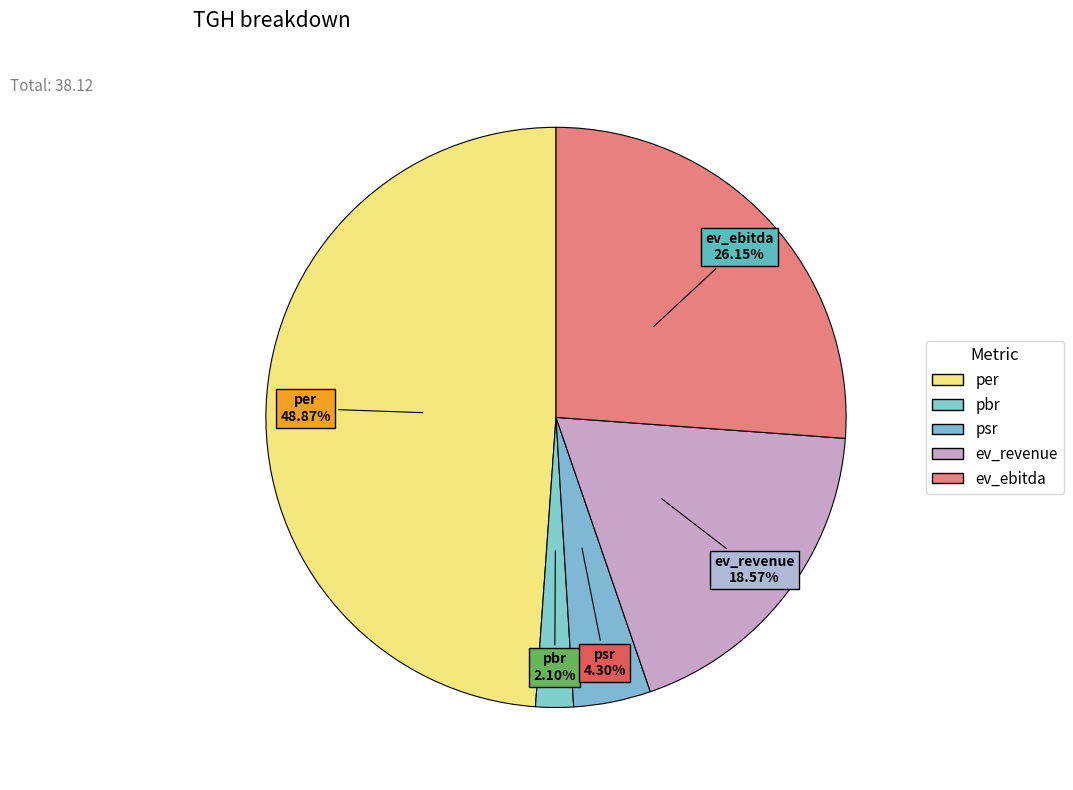

To the nearest percent, what is the difference between the largest and smallest slice percentages?

47%